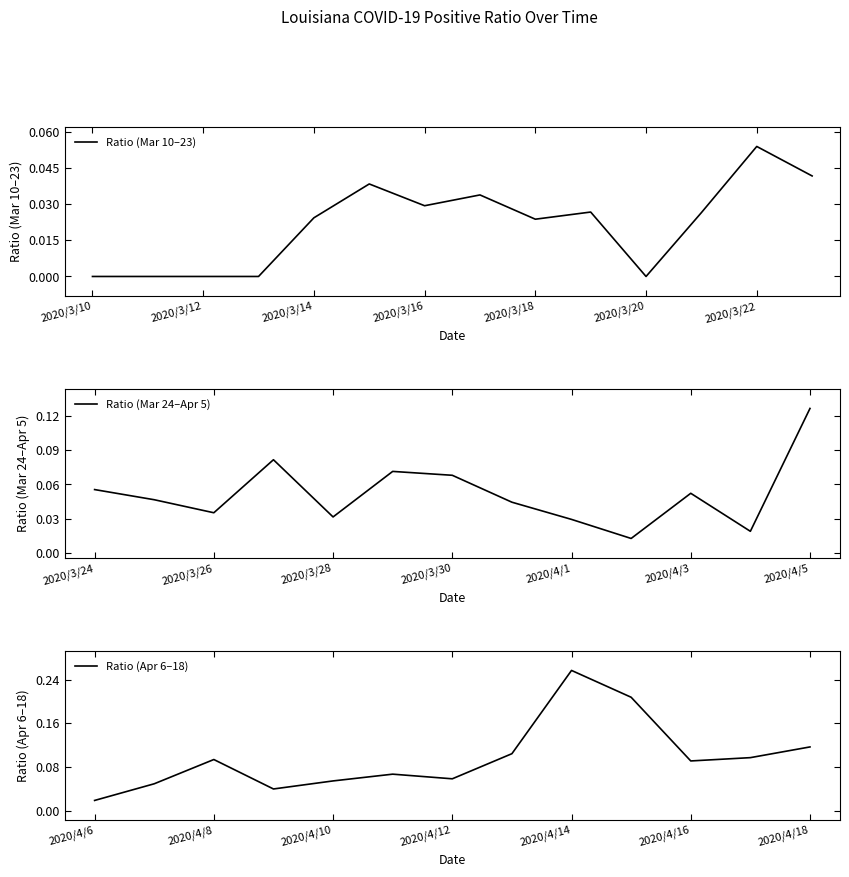

Where is the data nearest to the value 0?

2020/3/10